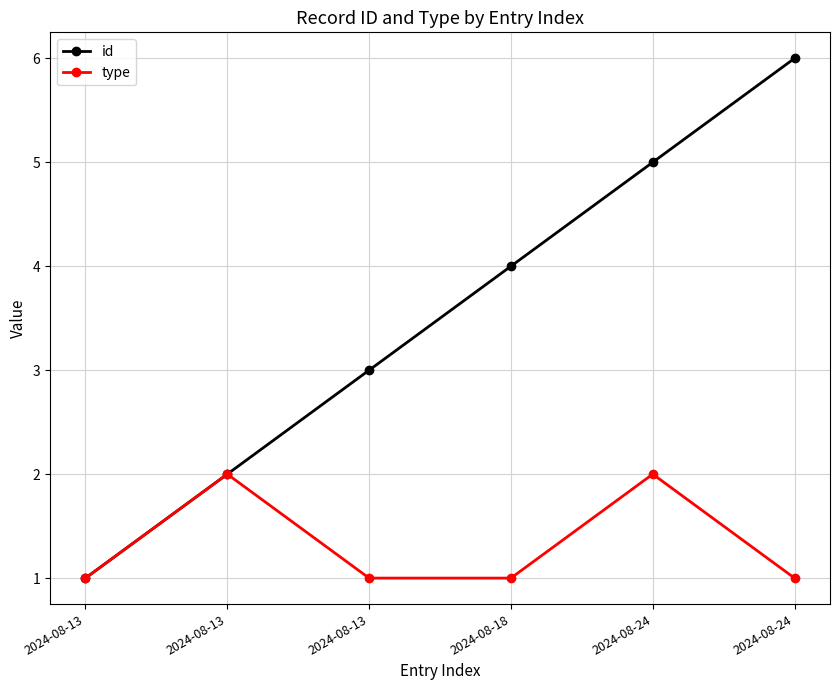

How many lines are shown in the chart?

2